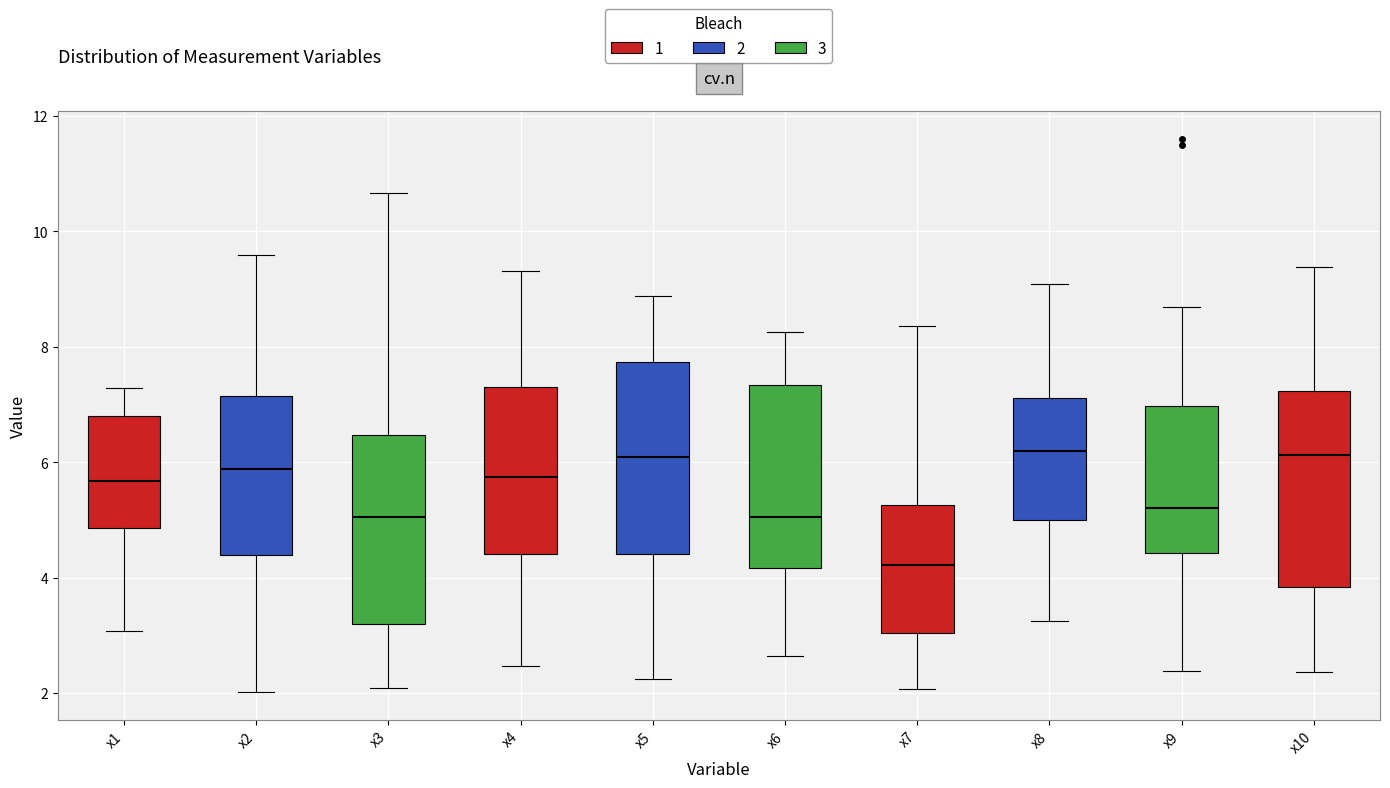

Which box's median line is the lowest?

x7